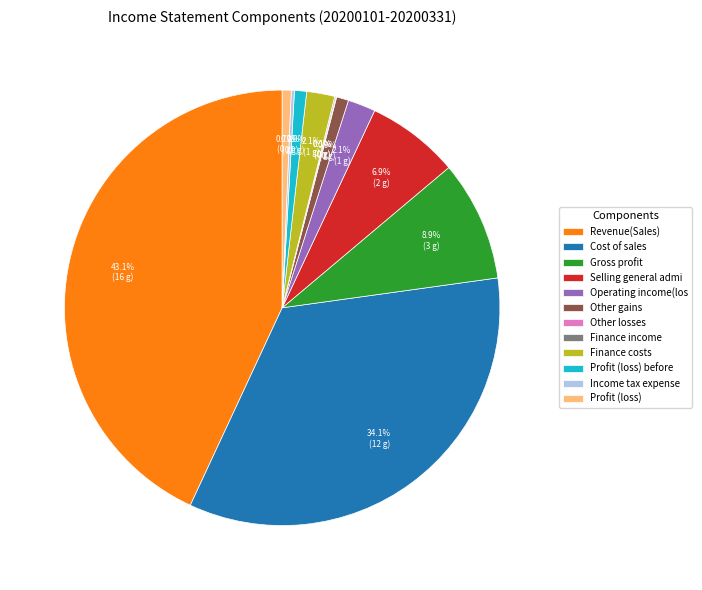

What is the total percentage of Cost of sales and Profit (loss) before?

35.0%